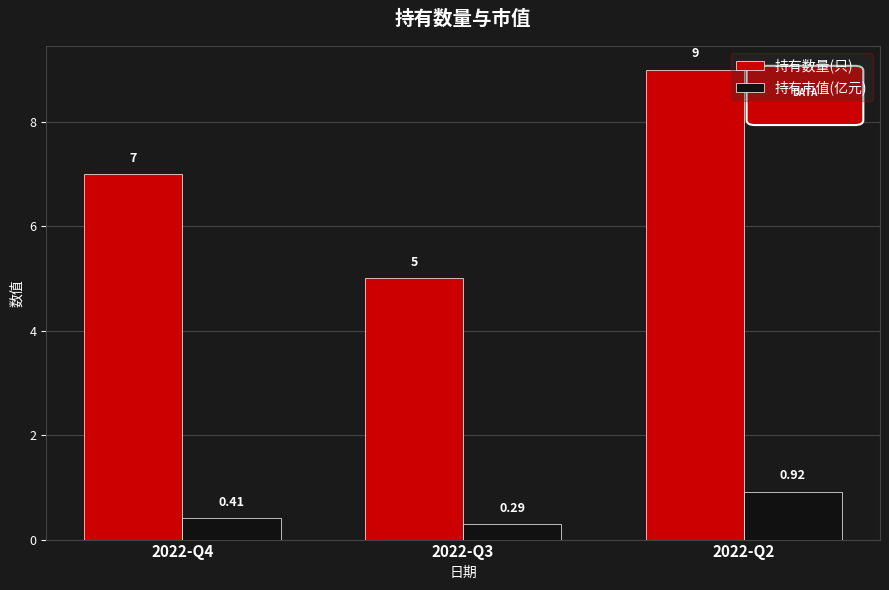

Is the value of 持有数量(只) at 2022-Q3 greater than the value of 持有市值(亿元) at 2022-Q2?

Yes